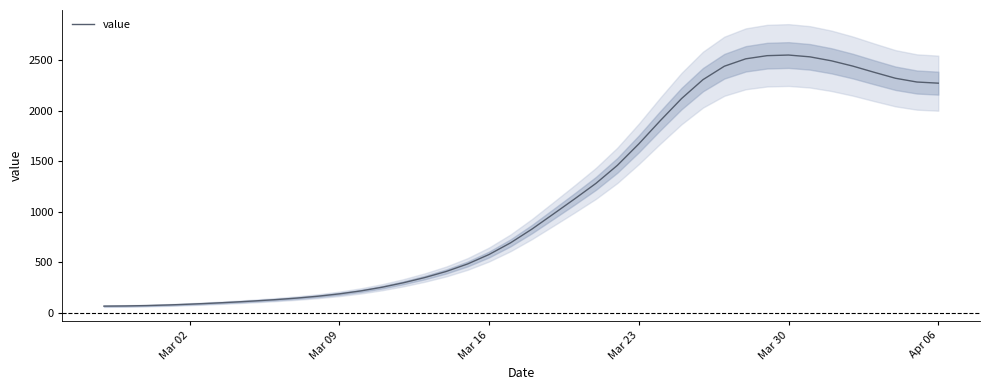

How many lines are shown in the chart?

1